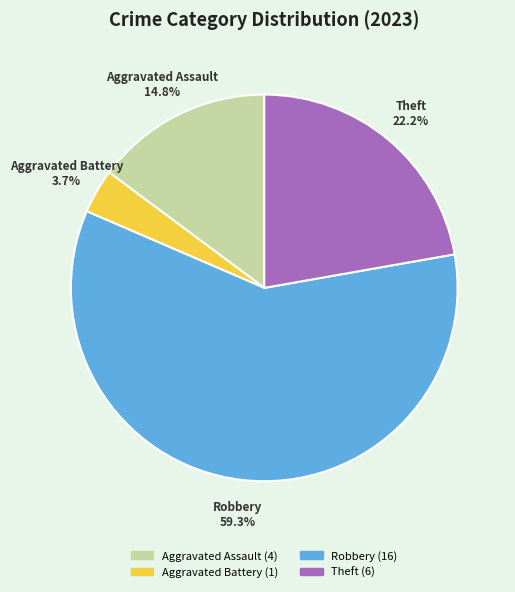

Does any single category account for the majority?

Yes